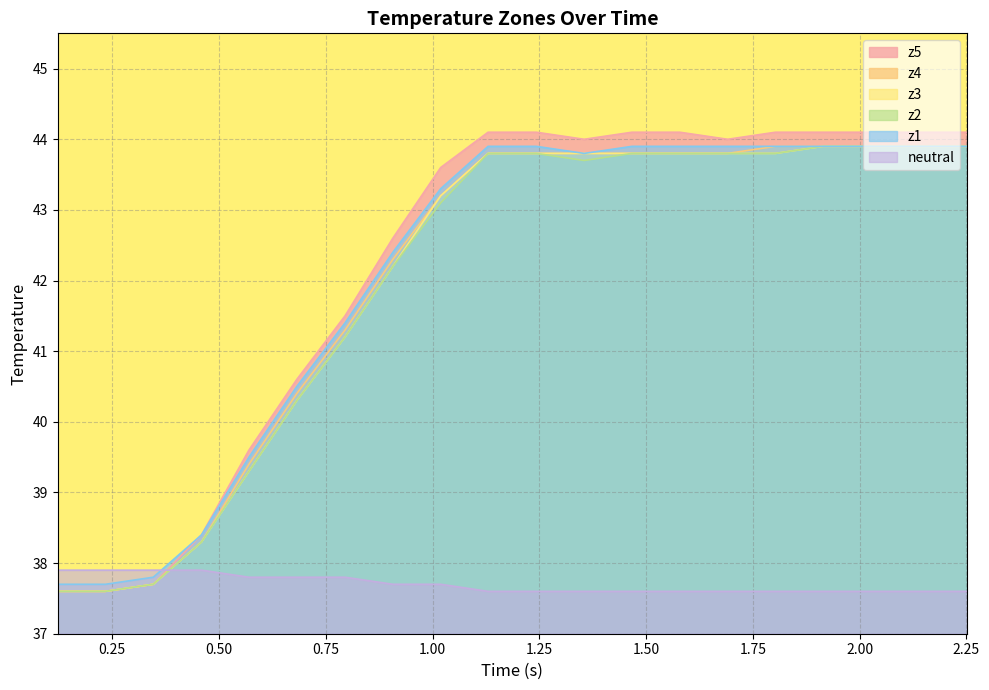

What is the difference between the maximum and second lowest values in the z2 series?

6.3